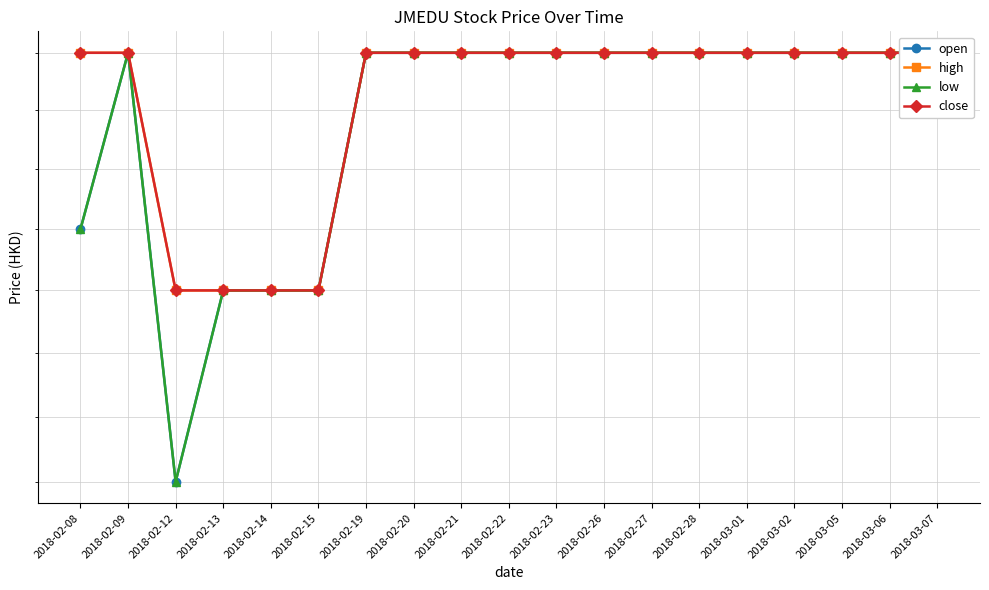

True or false: open and close cross at least once.

False